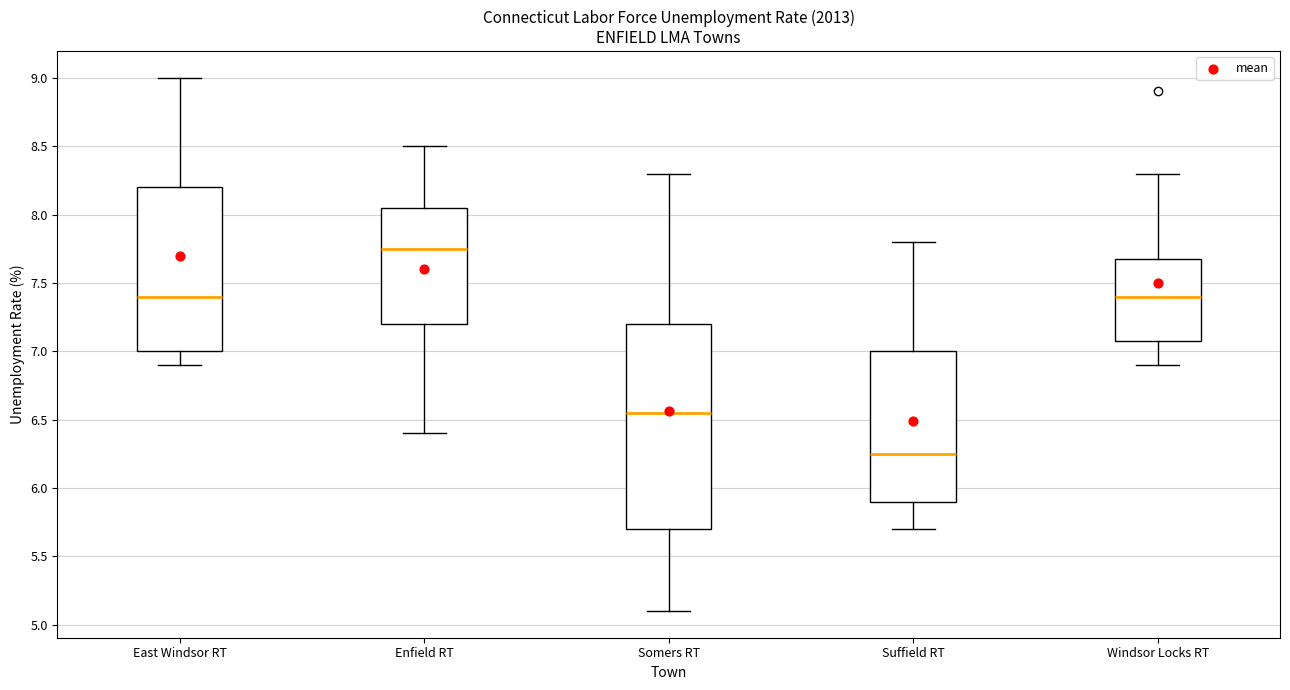

Which box's median line is the lowest?

Suffield RT